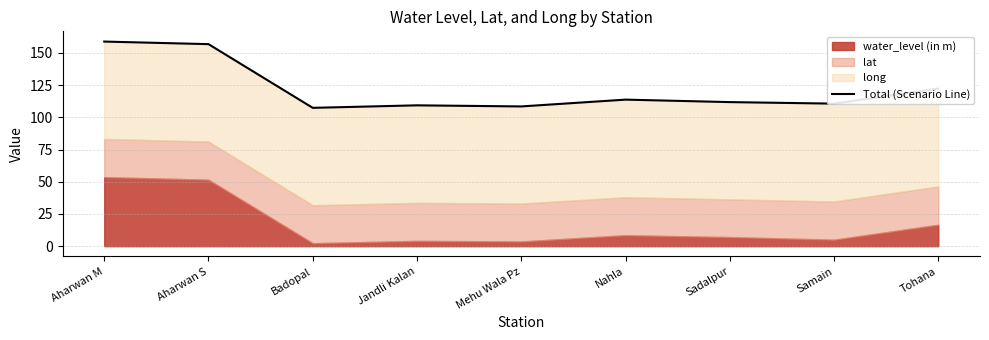

Which label corresponds to the smallest value in the chart?

Badopal